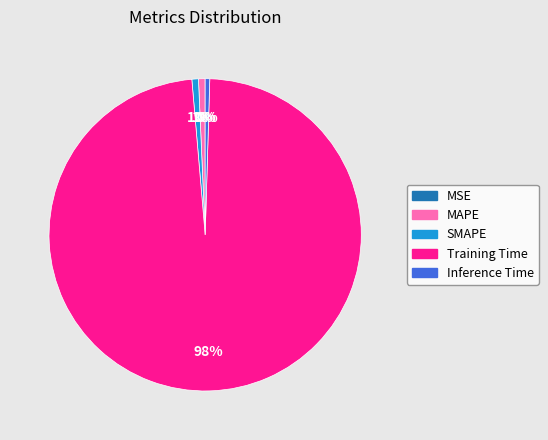

Is it true that Inference Time is 14% of the pie?

False